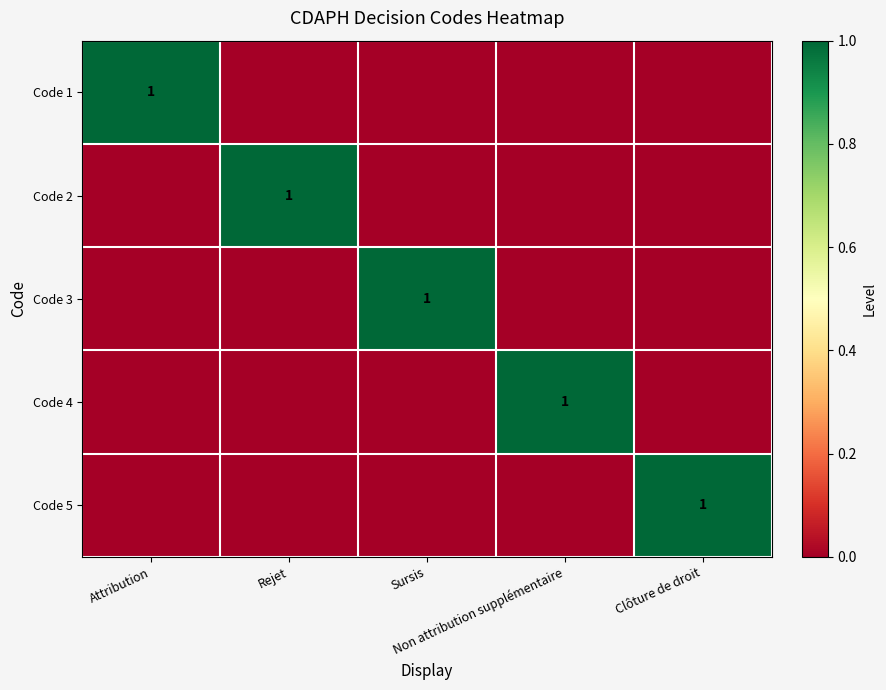

At which category does the chart reach its minimum across all series?

Rejet